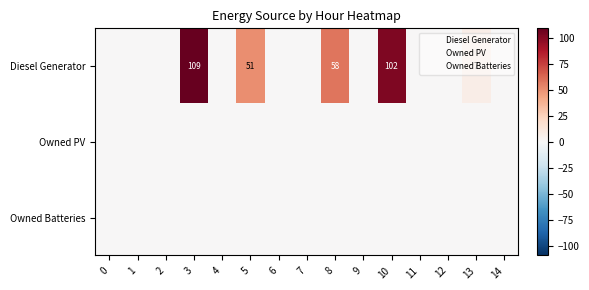

At which category is the sum across all series the highest?

3